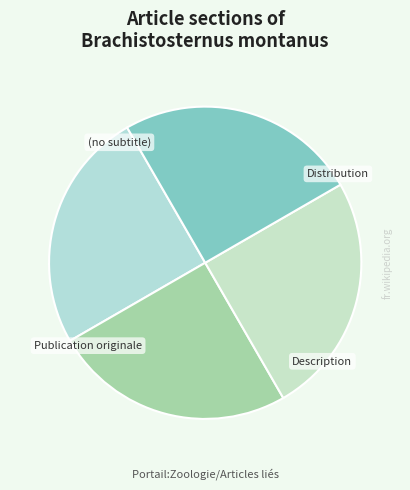

To the nearest percent, what is the average slice percentage?

25%